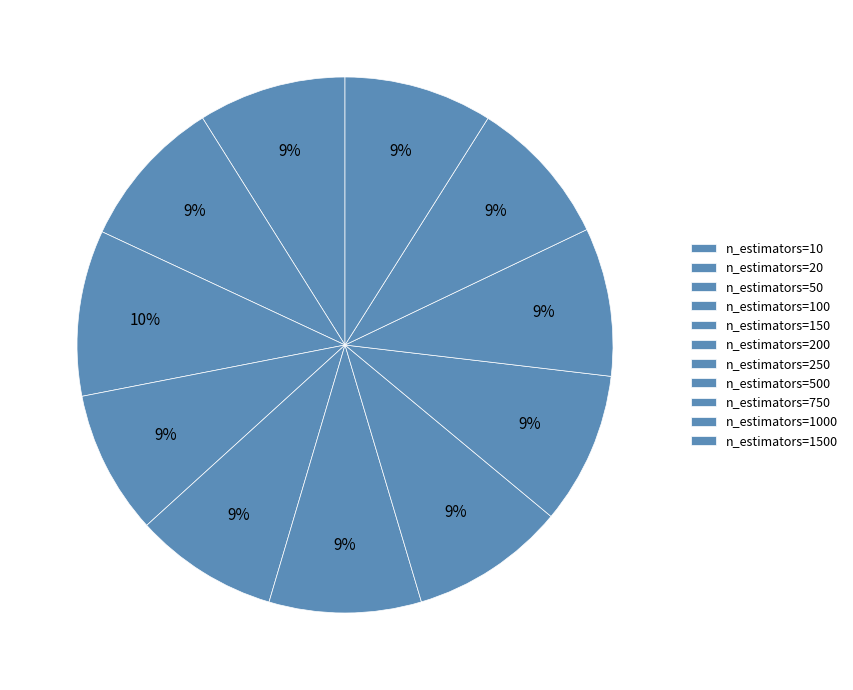

Do n_estimators=250 and n_estimators=1000 together represent more than half of the pie?

No